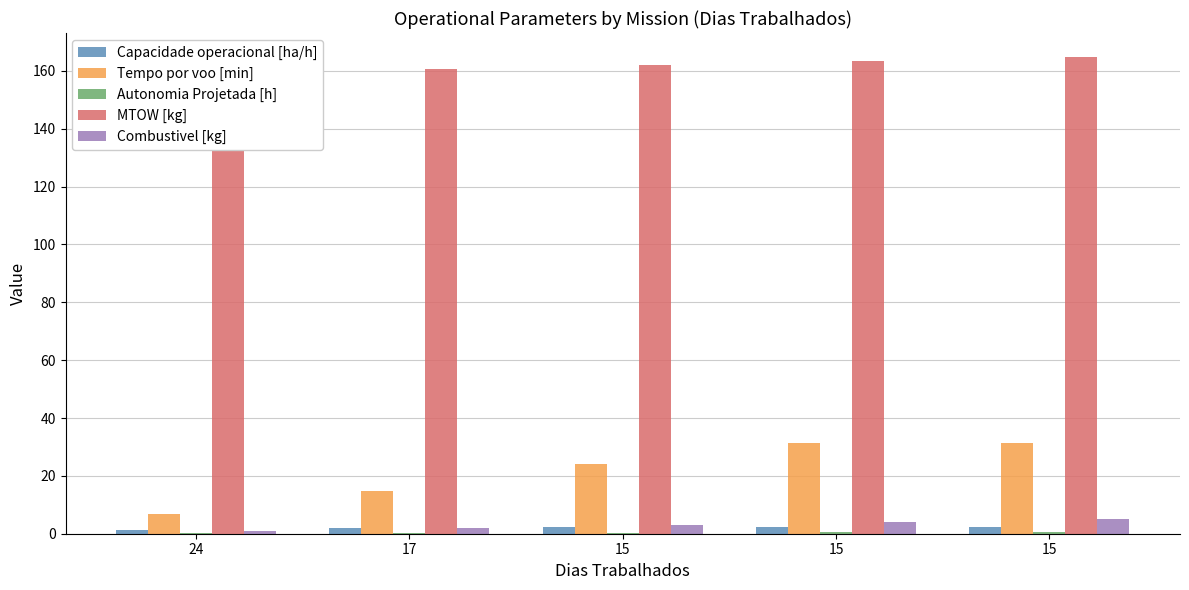

What are all the series names shown in the legend?

Capacidade operacional [ha/h], Tempo por voo [min], Autonomia Projetada [h], MTOW [kg], Combustivel [kg]